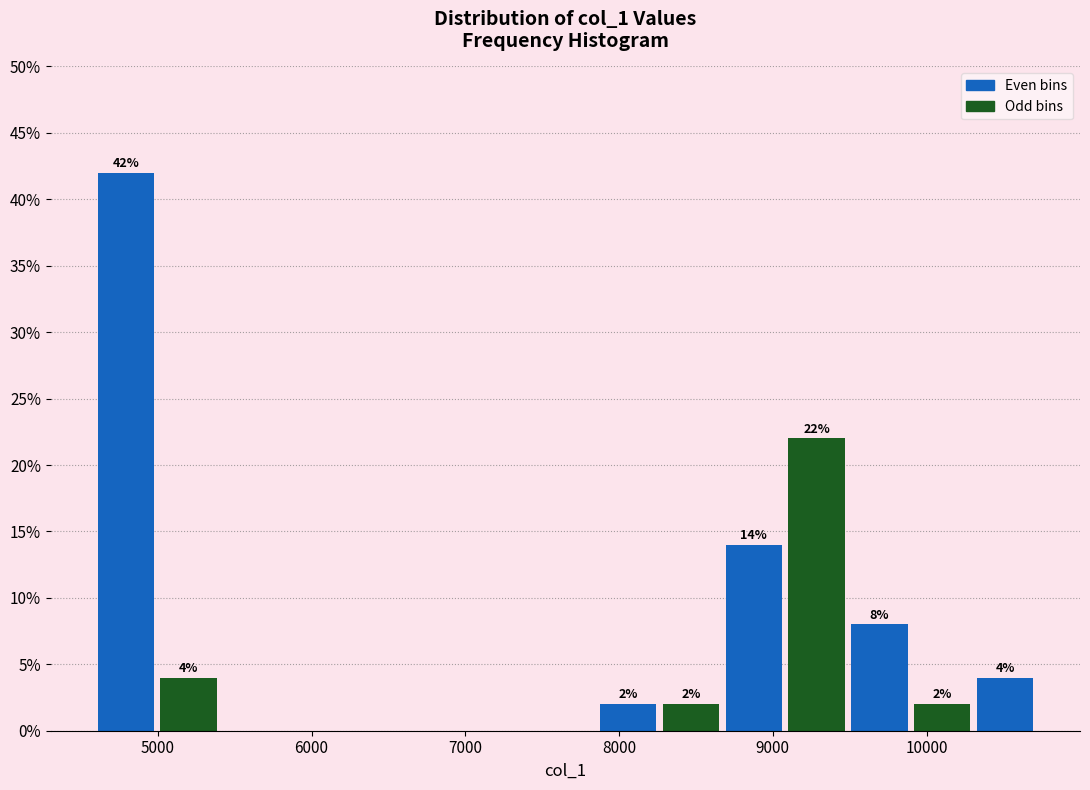

Which range on the x-axis has the tallest bar?

4600 to 5000